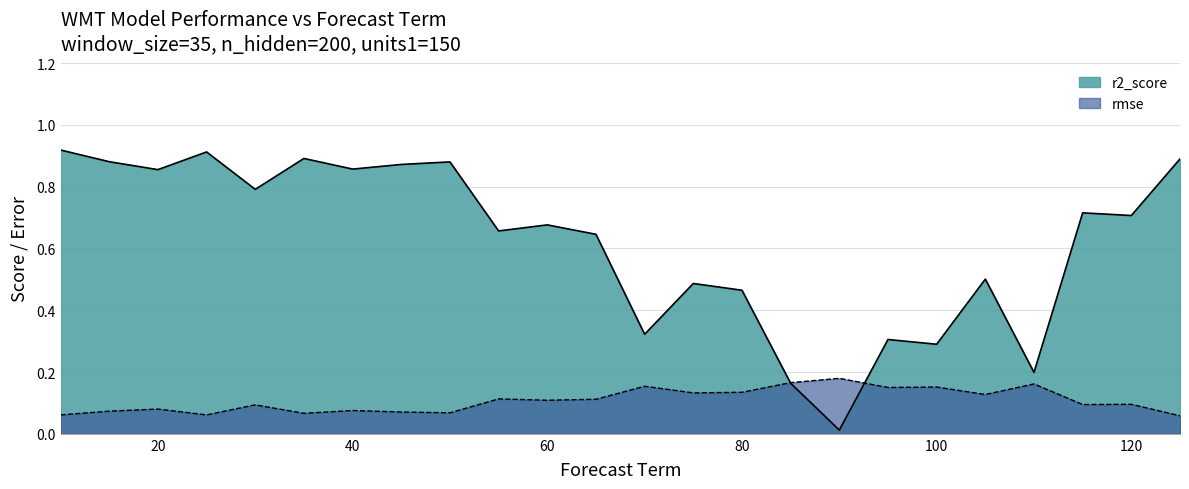

Reading left to right, list all the values displayed in this chart.

r2_score: 0.9	0.9	0.9	0.9	0.8	0.9	0.9	0.9	0.9	0.7	0.7	0.6	0.3	0.5	0.5	0.2	0.0	0.3	0.3	0.5	0.2	0.7	0.7	0.9
rmse: 0.1	0.1	0.1	0.1	0.1	0.1	0.1	0.1	0.1	0.1	0.1	0.1	0.2	0.1	0.1	0.2	0.2	0.1	0.2	0.1	0.2	0.1	0.1	0.1